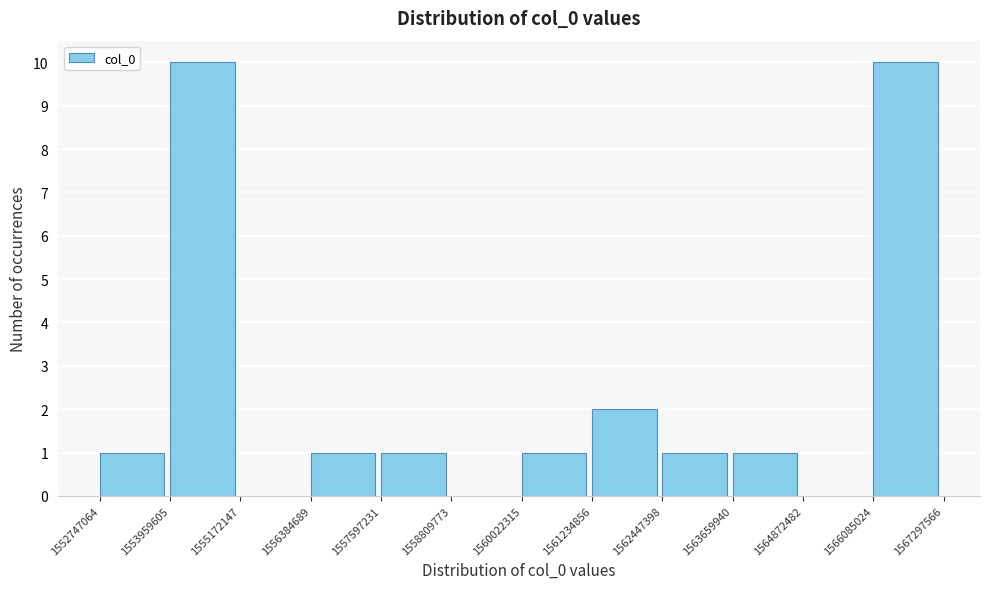

How tall is the bar that spans 1553959605 to 1555172147 on the x-axis? The values are not printed on the chart, so give them approximately, as read against the axis.

10